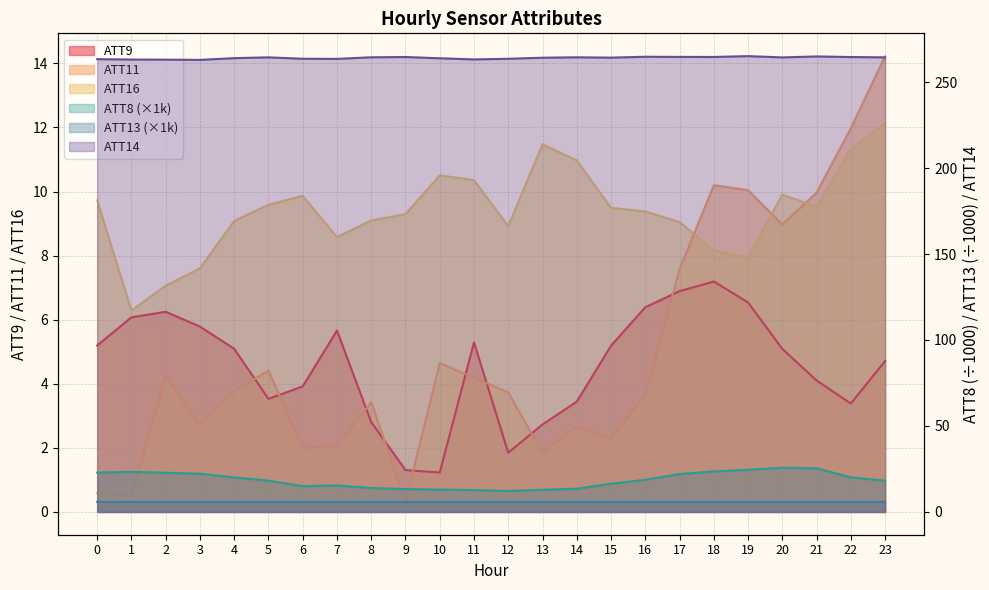

What is the smallest value displayed?

0.3